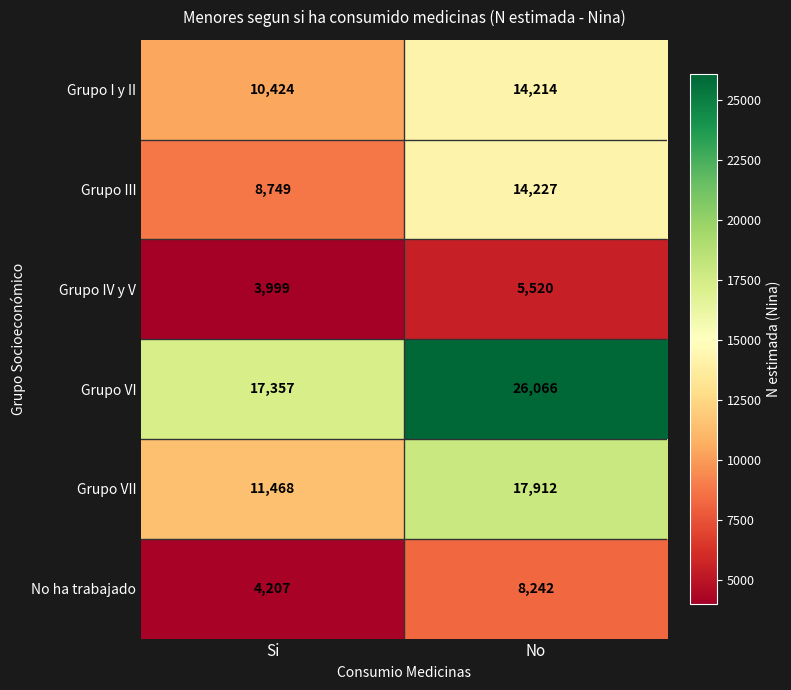

What is the maximum value shown in the chart?

26066